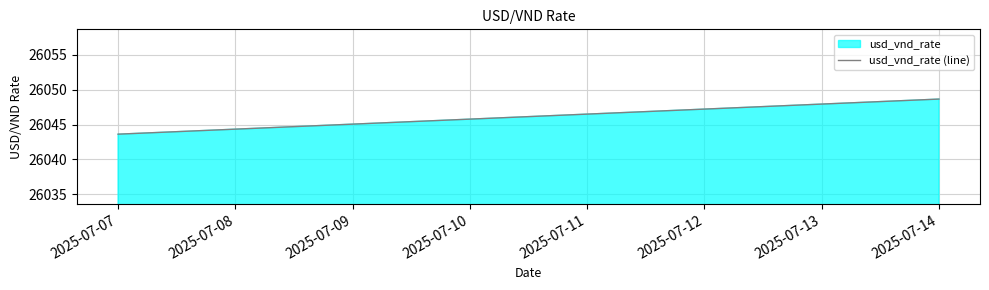

Reading left to right, what are all the values shown in this chart?

26043.6	26048.7